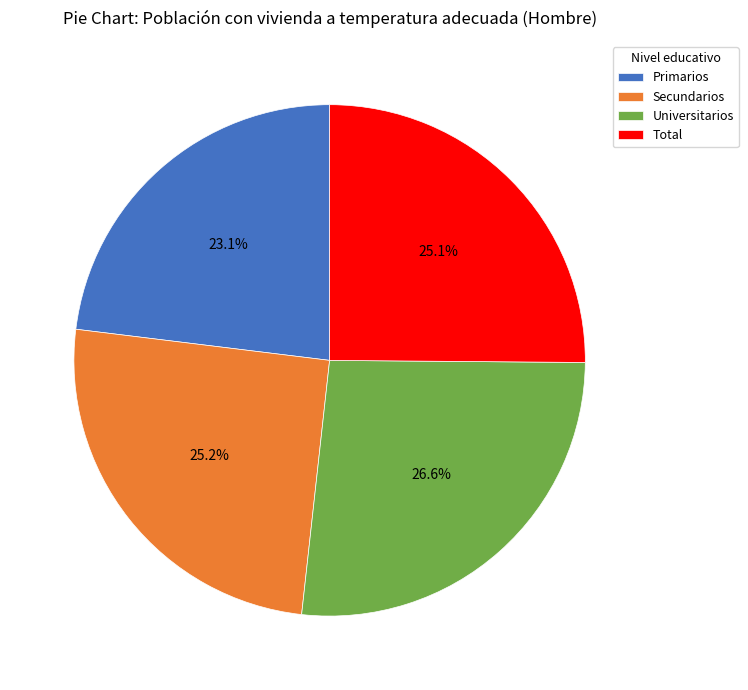

Combined, do Universitarios and Secundarios account for over 50%?

Yes